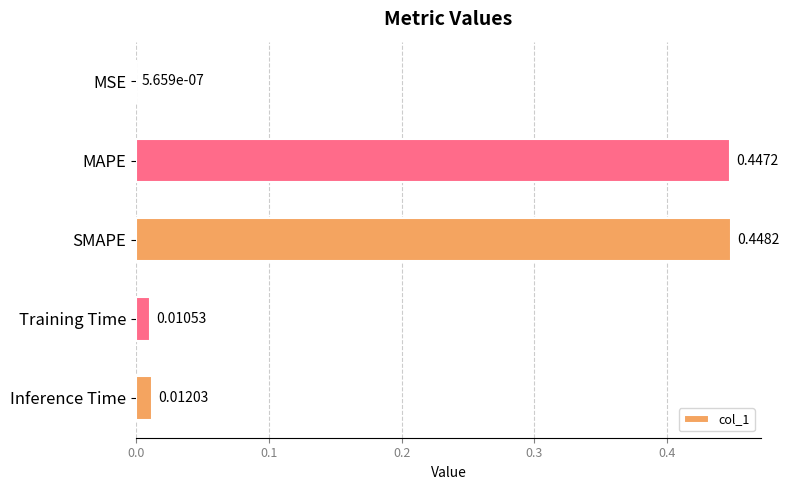

Between MSE and Training Time, which is larger?

Training Time